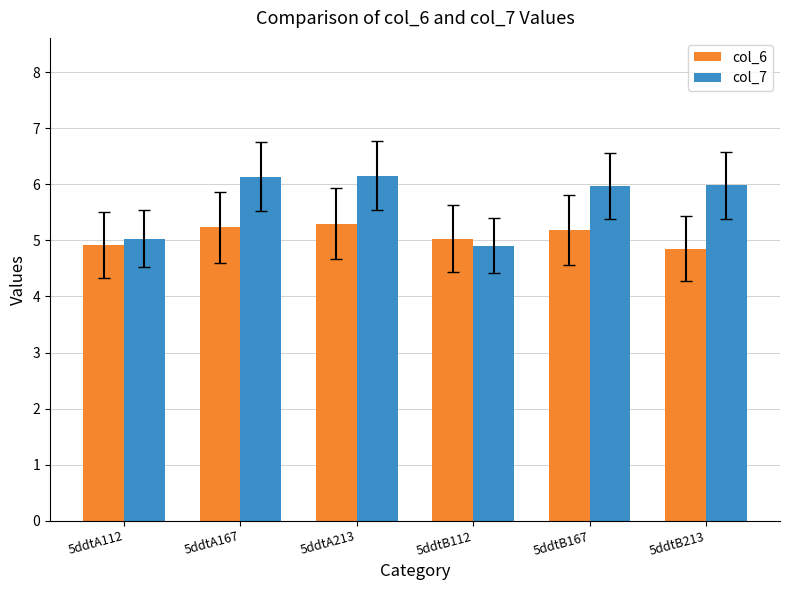

What is the maximum value shown in the chart?

6.2